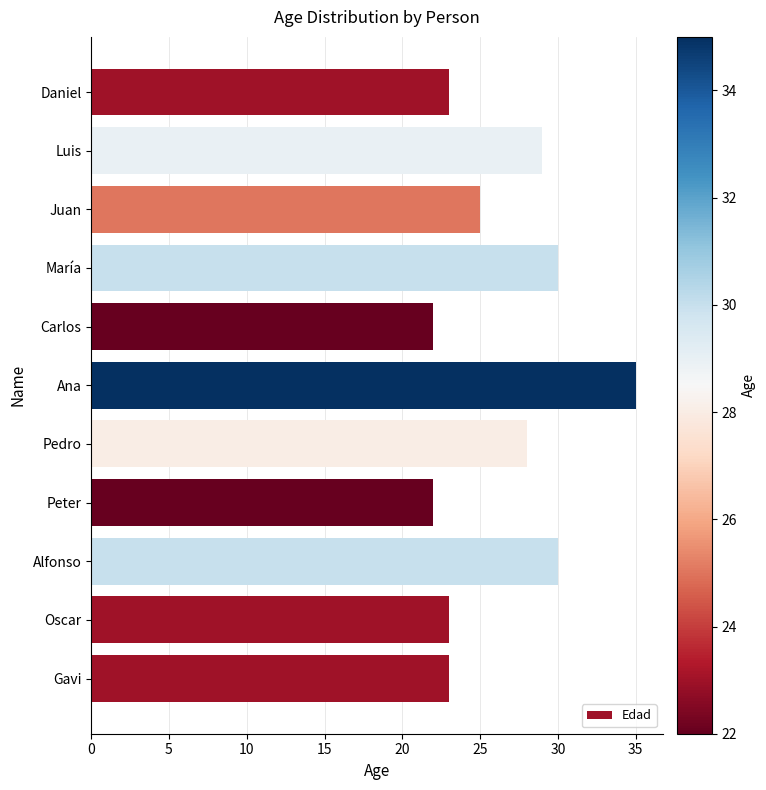

What is the minimum value shown in the chart?

22